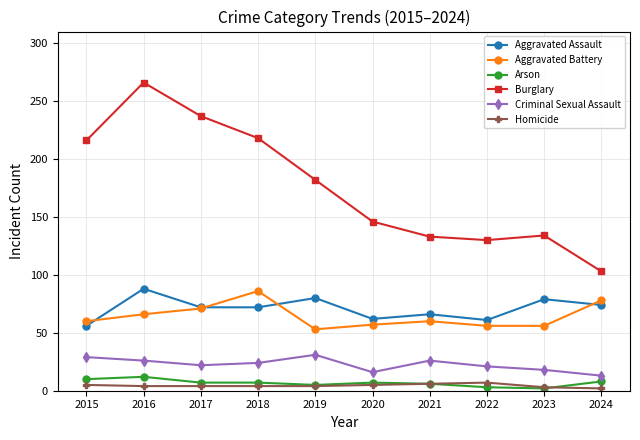

Which series has the largest range (max minus min)?

Burglary